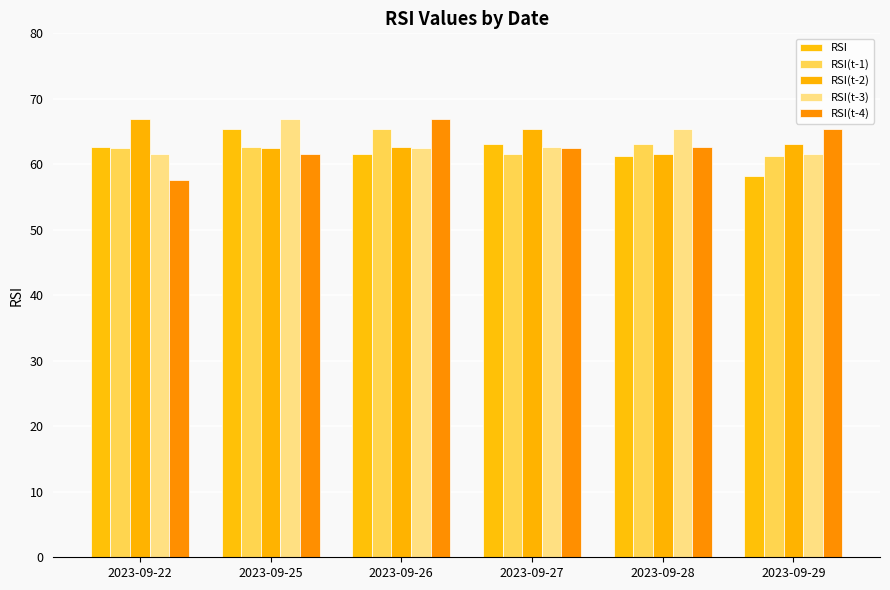

At 2023-09-25, list the series in order from largest to smallest.

RSI(t-3), RSI, RSI(t-1), RSI(t-2), RSI(t-4)